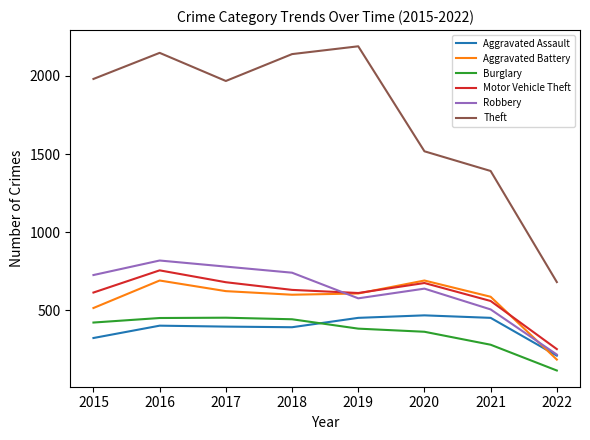

Rank the series at 2016 from highest to lowest value.

Theft, Robbery, Motor Vehicle Theft, Aggravated Battery, Burglary, Aggravated Assault